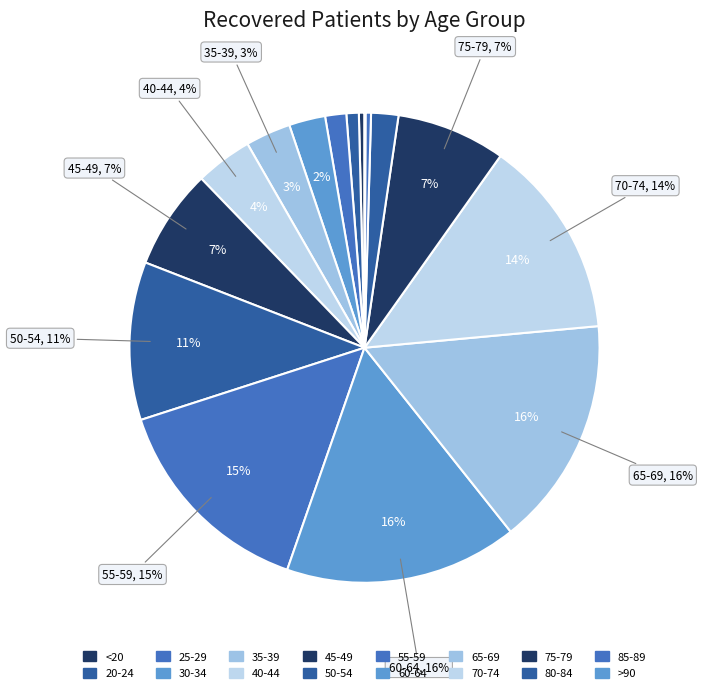

How many segments does this pie chart have?

16